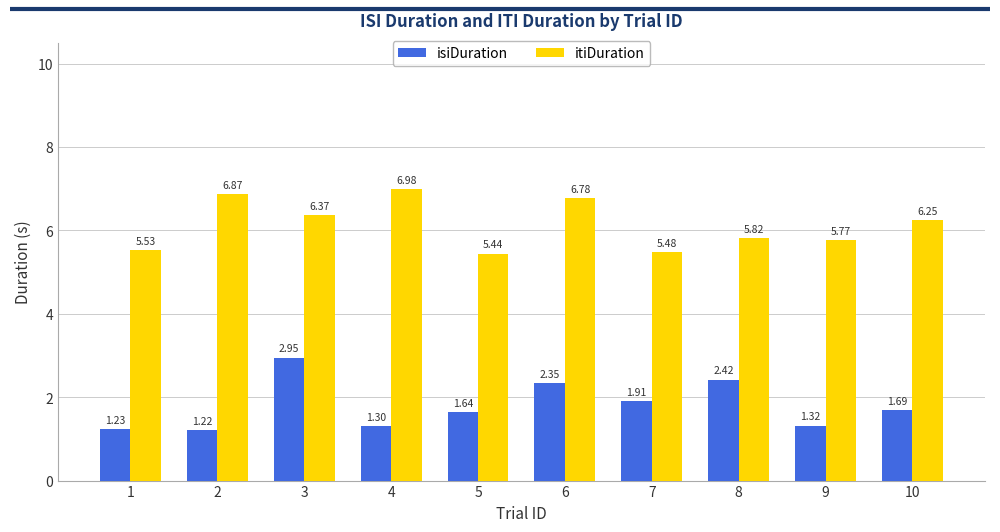

The value of isiDuration at 4 is 1.3. True or false?

True